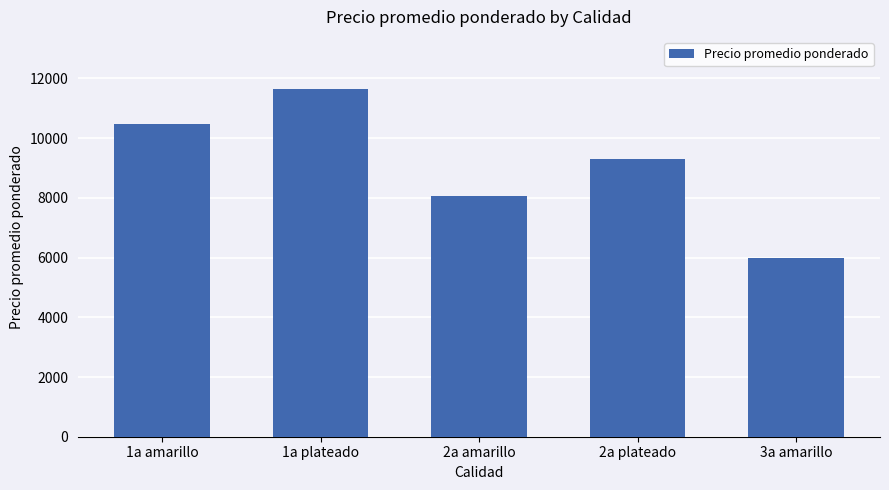

List the labels in order of value, smallest first.

3a amarillo, 2a amarillo, 2a plateado, 1a amarillo, 1a plateado